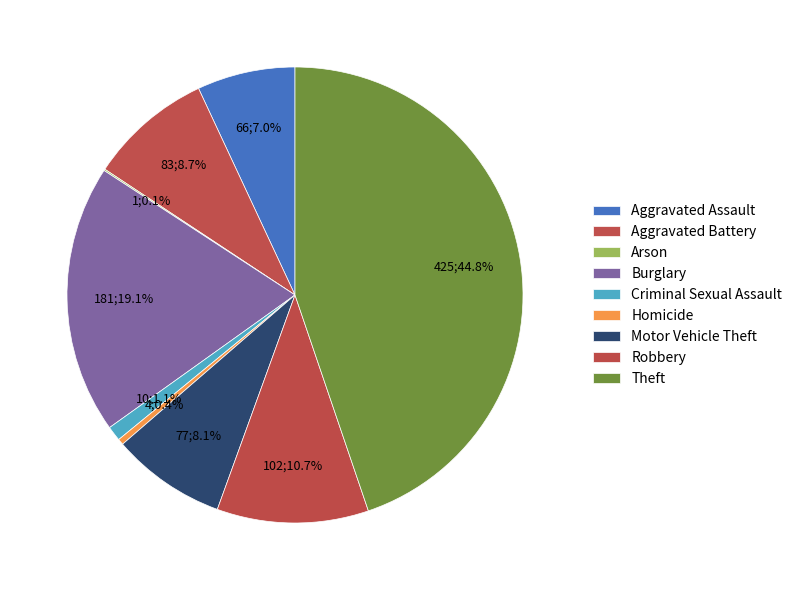

To the nearest percent, what portion does Aggravated Battery represent?

9%